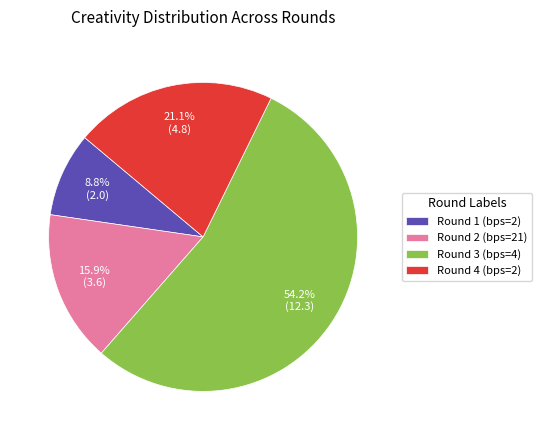

Is it true that Round 4 (bps=2) is 26% of the pie?

False